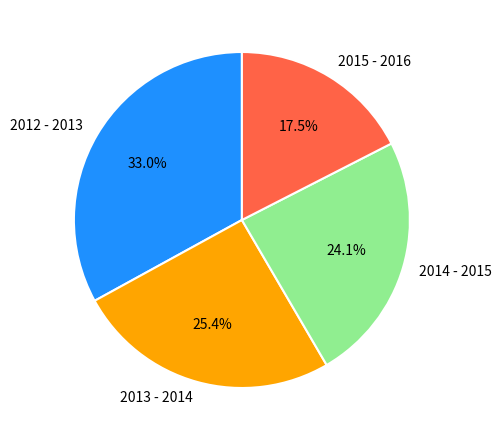

How many segments does this pie chart have?

4